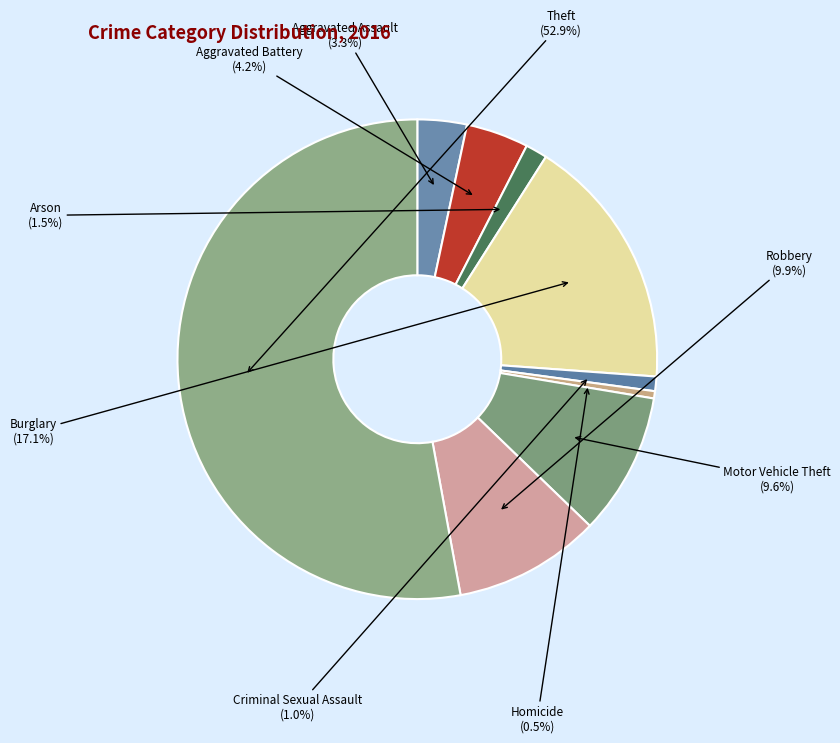

Is the sum of Homicide and Aggravated Battery greater than half?

No